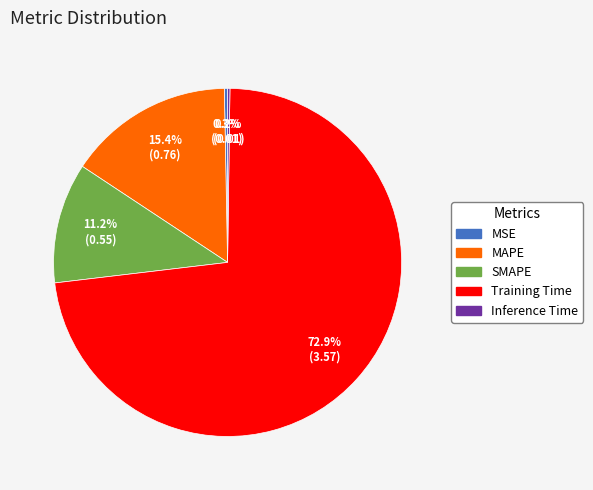

Does any single category account for the majority?

Yes